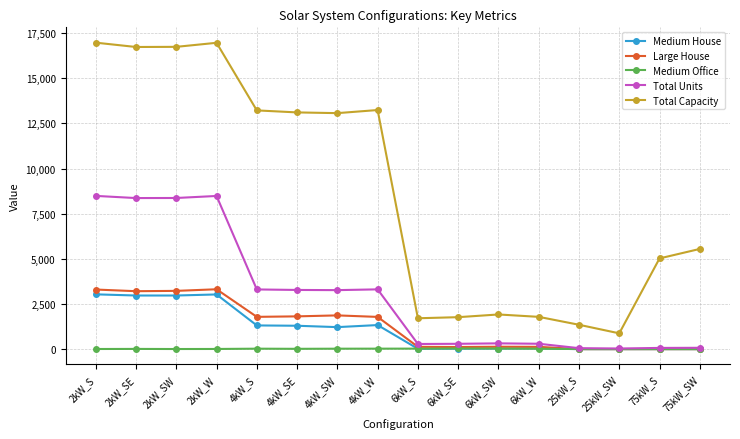

At how many categories does at least one series exceed 8272?

8